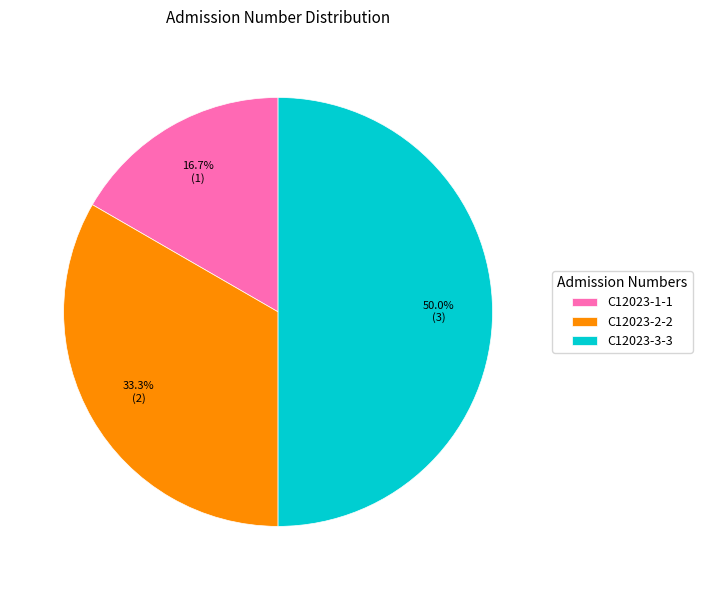

Which category has the smallest portion of the pie?

C12023-1-1